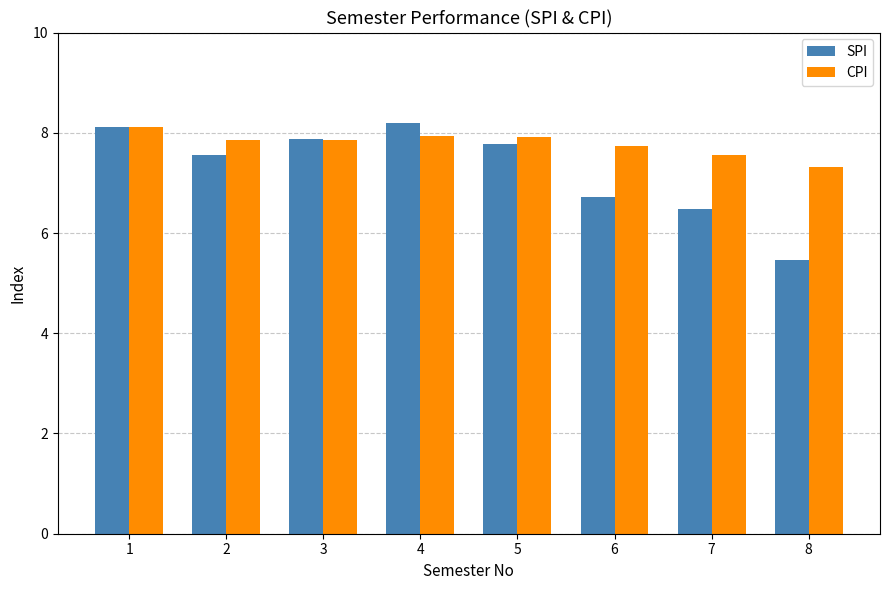

How many data points does each series have?

8